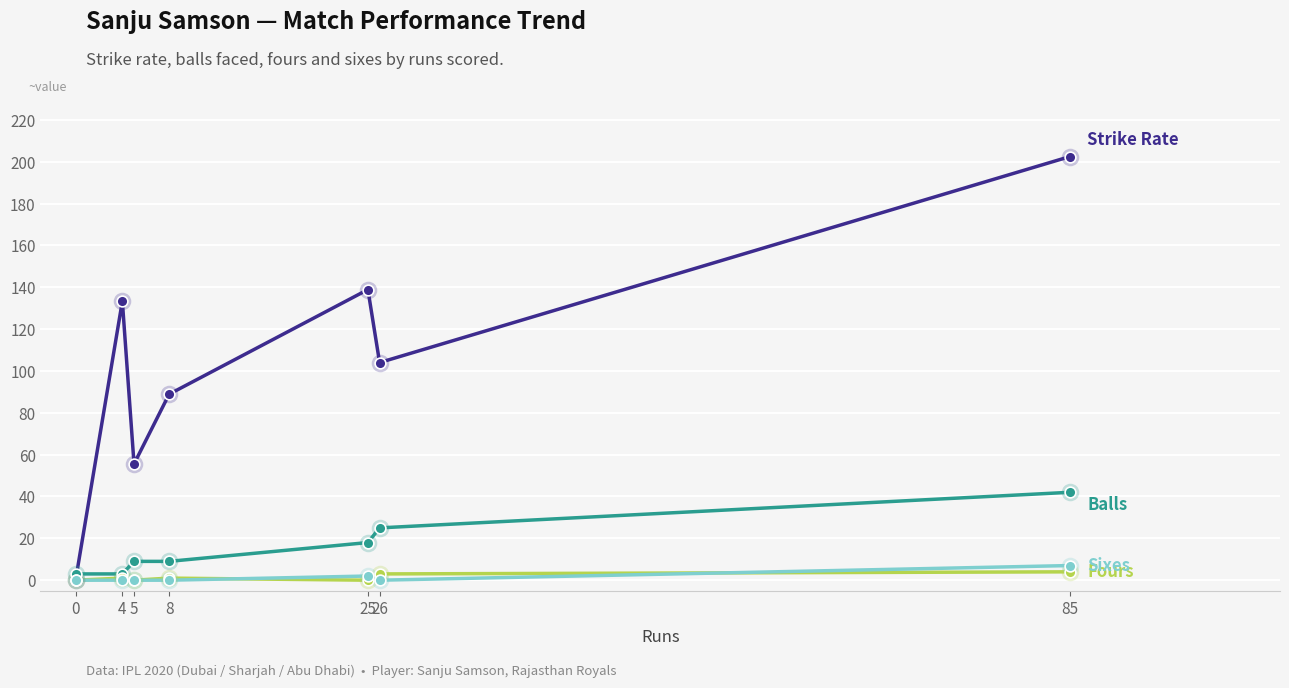

At which category is the sum across all series the highest?

85